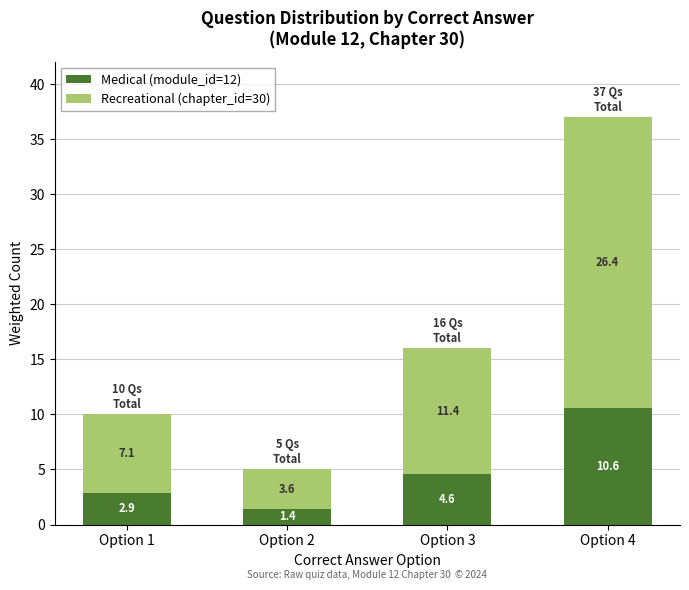

Where is Medical (module_id=12) nearest to the value 6?

Option 3